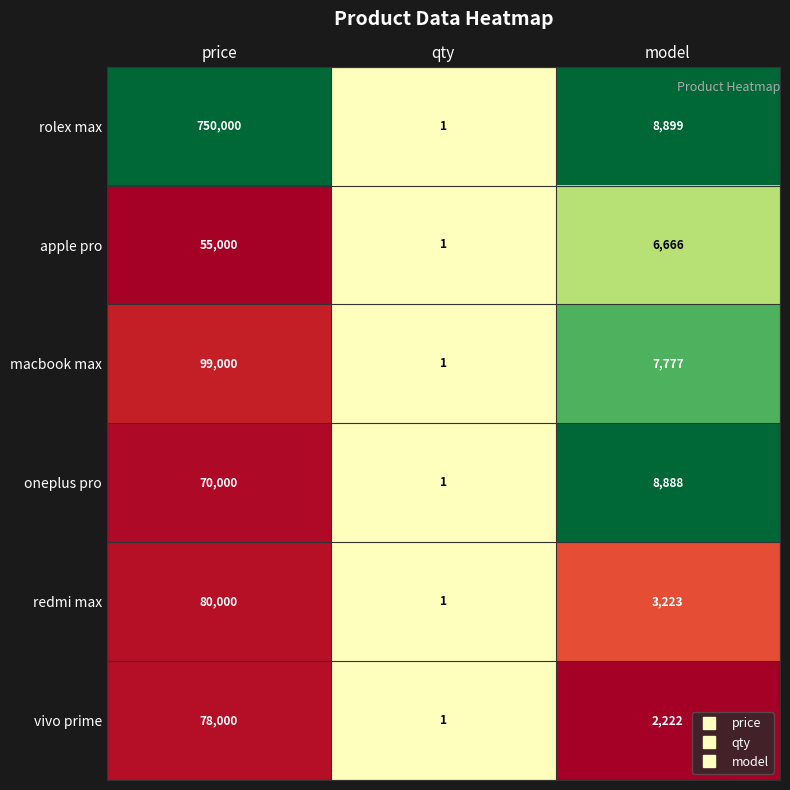

Reading left to right, extract all data points from this chart.

rolex max: price=750000	qty=1	model=8899
apple pro: price=55000	qty=1	model=6666
macbook max: price=99000	qty=1	model=7777
oneplus pro: price=70000	qty=1	model=8888
redmi max: price=80000	qty=1	model=3223
vivo prime: price=78000	qty=1	model=2222